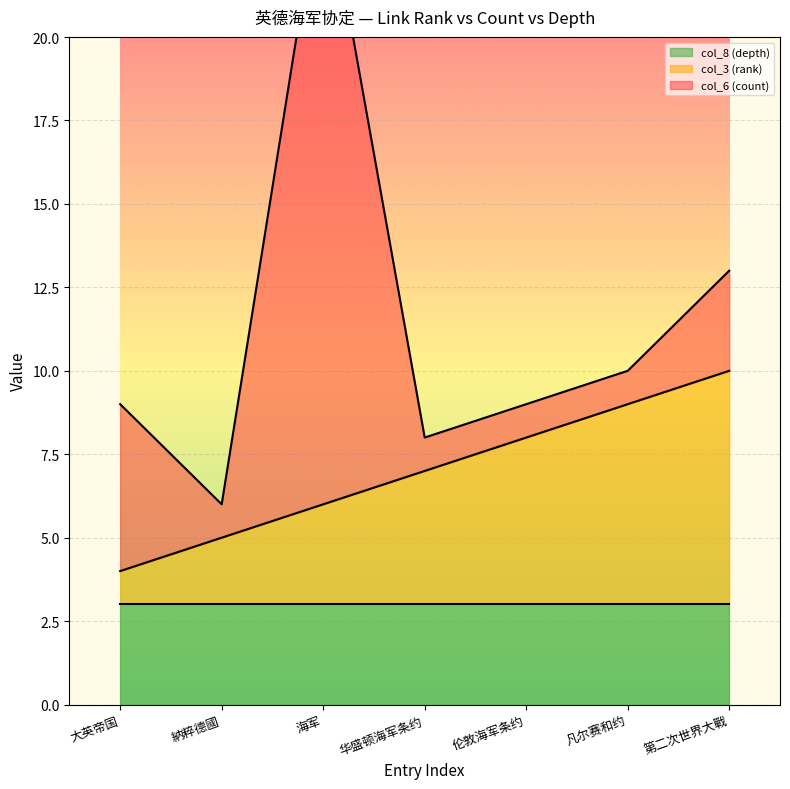

Rank the categories by col_3 (rank) value from highest to lowest.

第二次世界大戰, 凡尔赛和约, 伦敦海军条约, 华盛顿海军条约, 海军, 納粹德國, 大英帝国